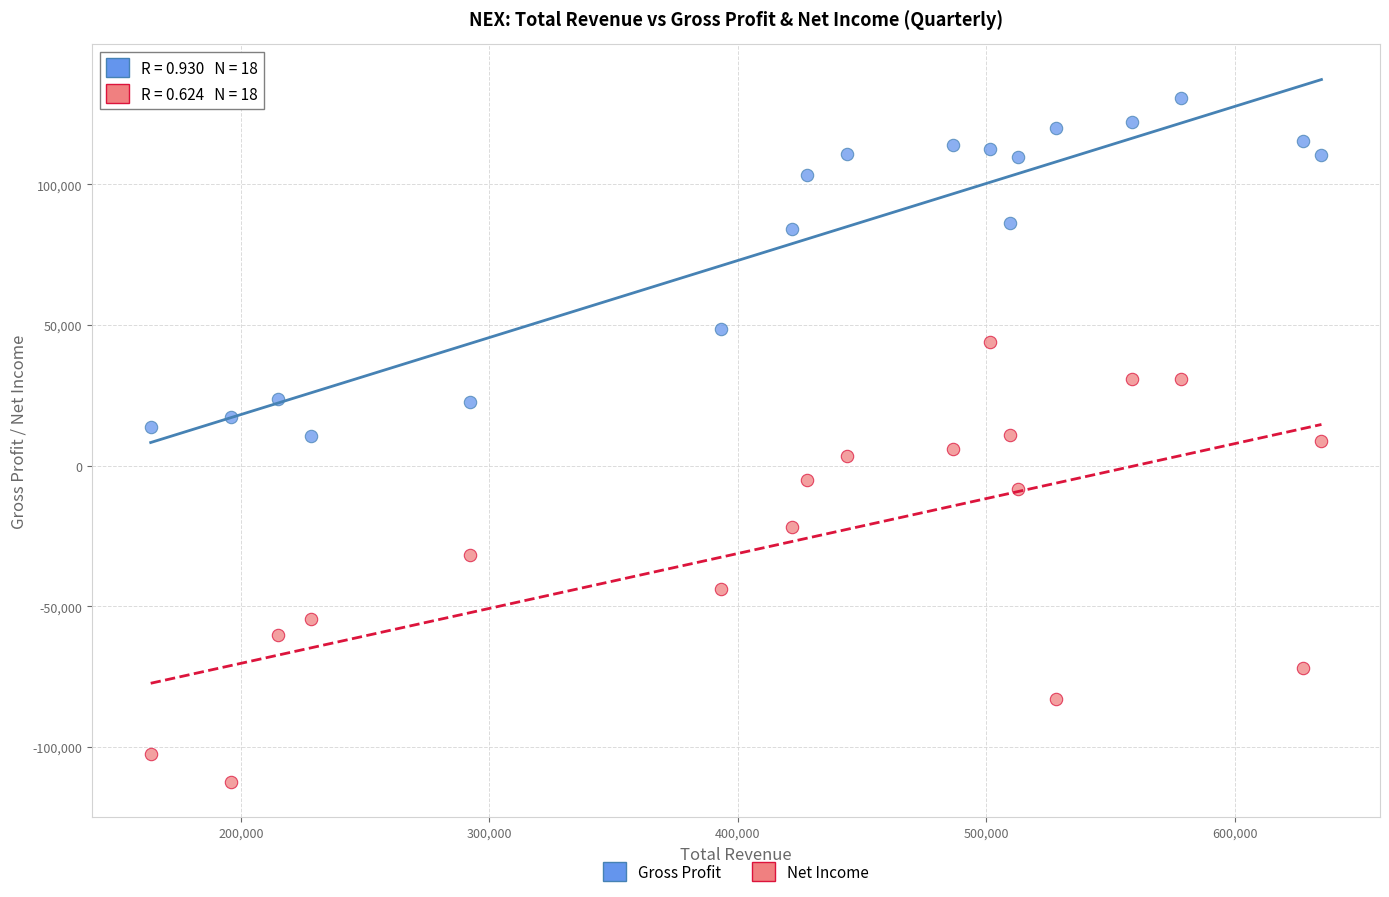

Which series has the widest spread of Y values?

Net Income